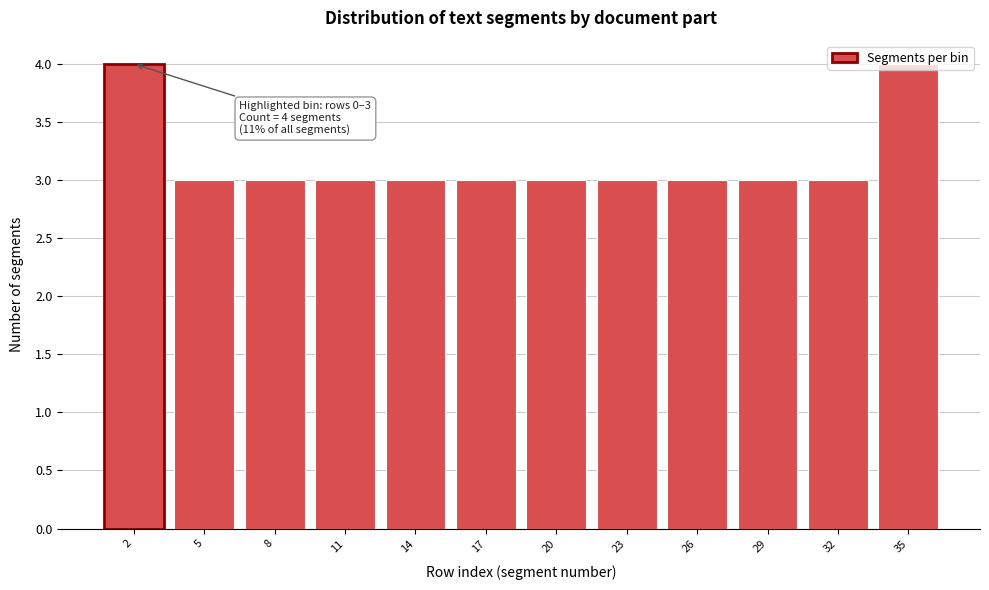

Is it true that the value at 14 is 4?

False